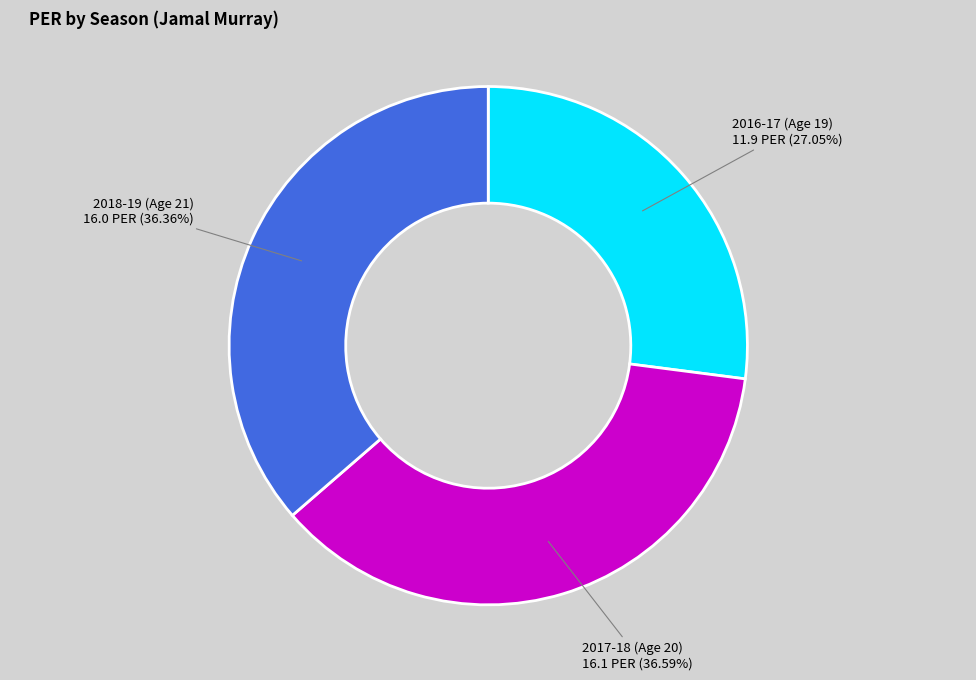

To the nearest percent, what is the average slice percentage?

33%